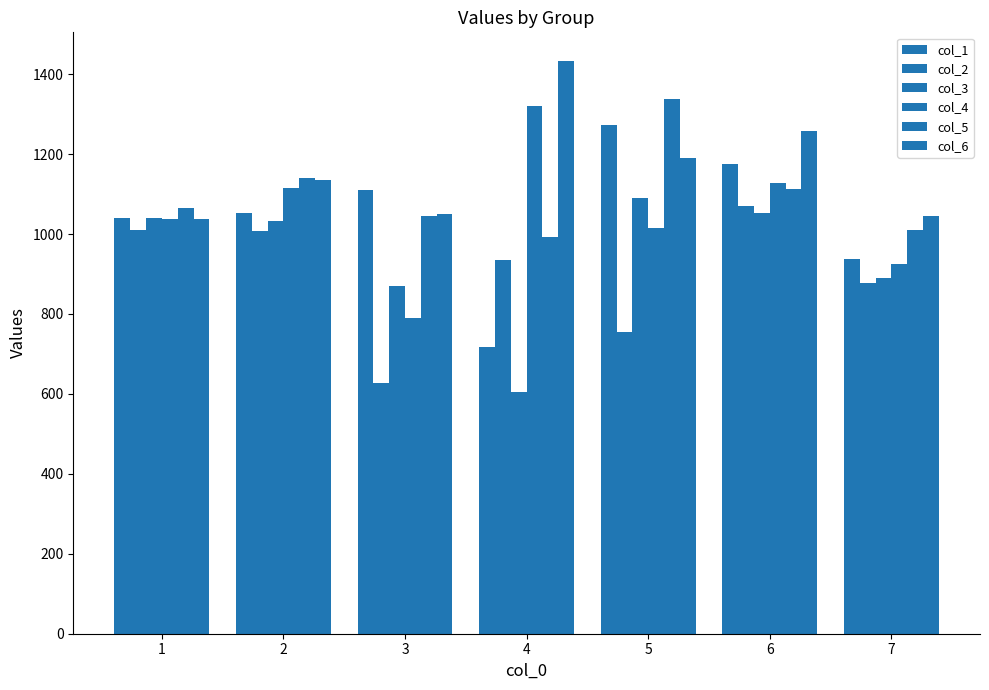

Rank the series by their maximum value, from lowest to highest.

col_2, col_3, col_1, col_4, col_5, col_6